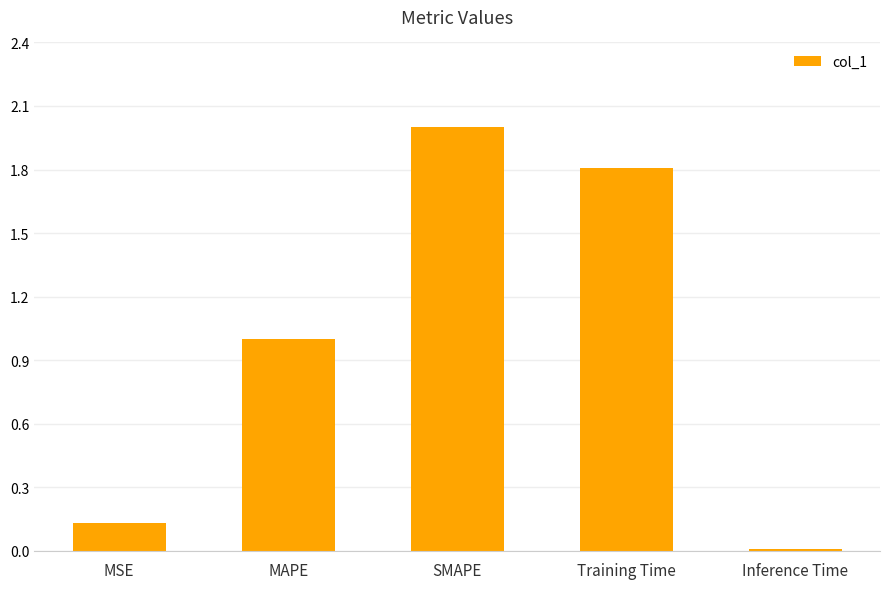

What is the difference between the maximum and second lowest values?

1.9